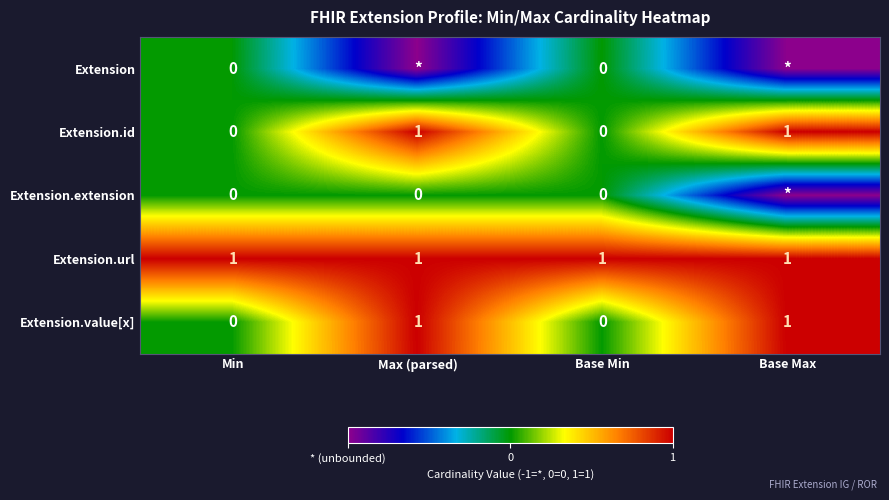

Is it true that Extension.id equals 0 at Base Min?

True